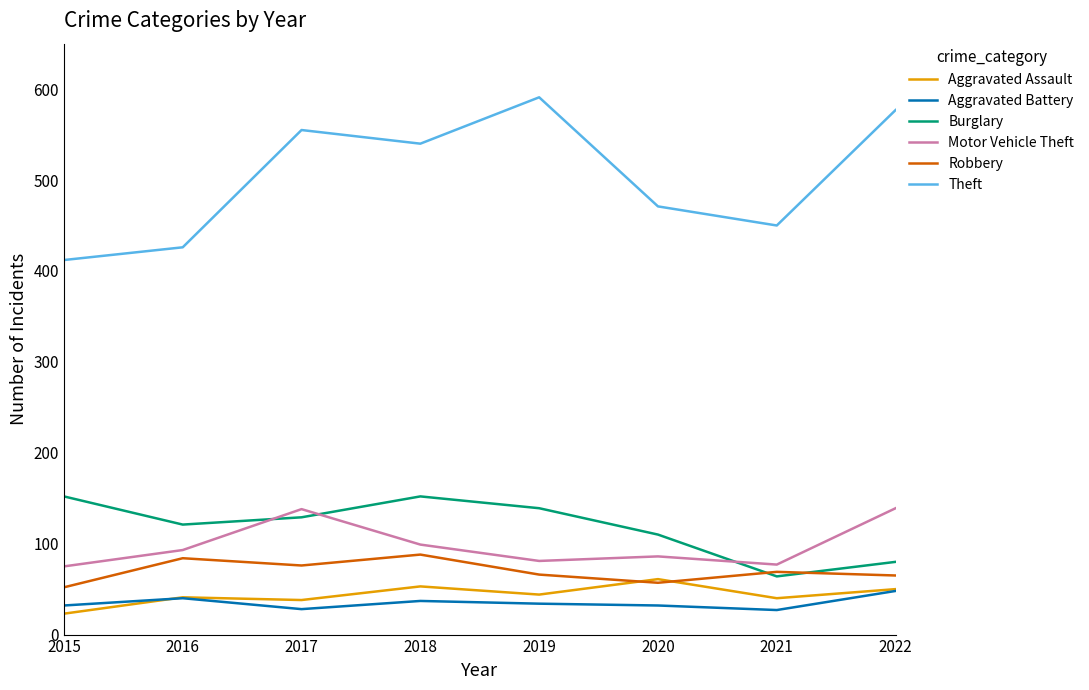

What is the difference between the Theft values at 2017 and 2020?

84